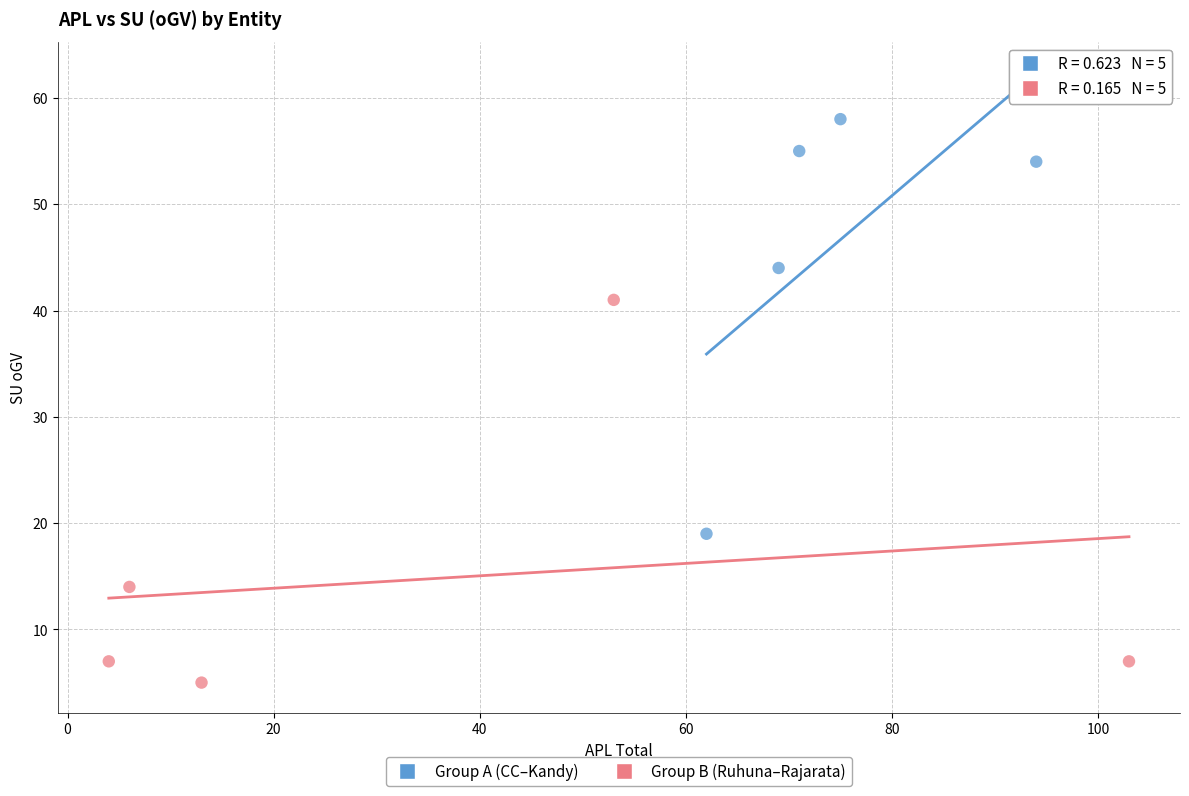

Which series reaches the minimum Y coordinate?

Group B (Ruhuna–Rajarata)